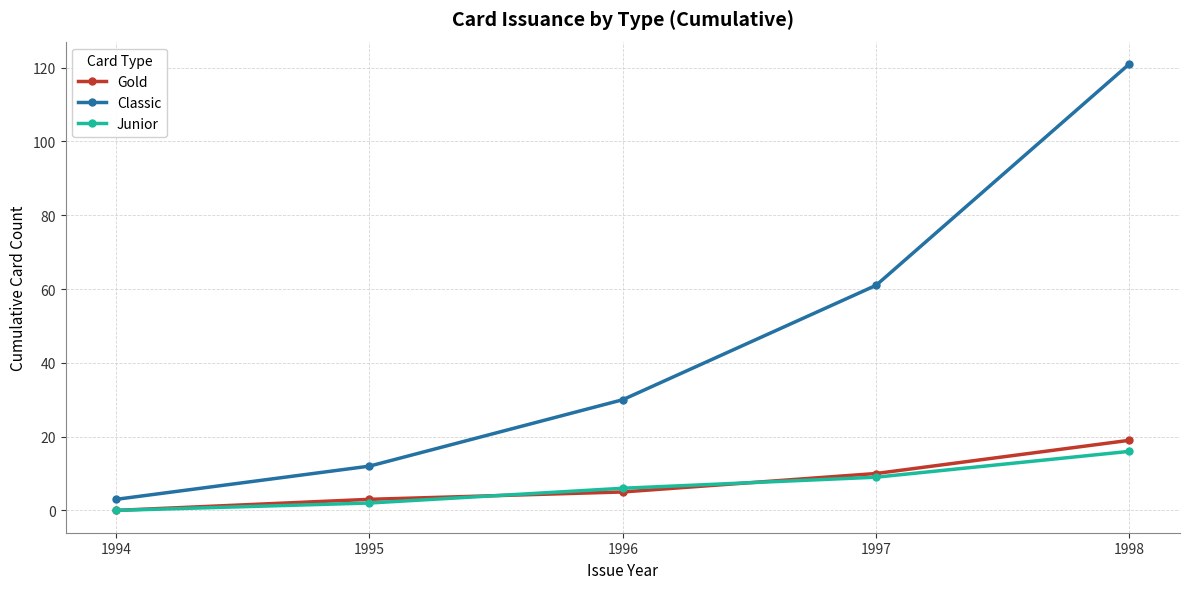

Between 1995 and 1998, which series saw the biggest shift?

Classic